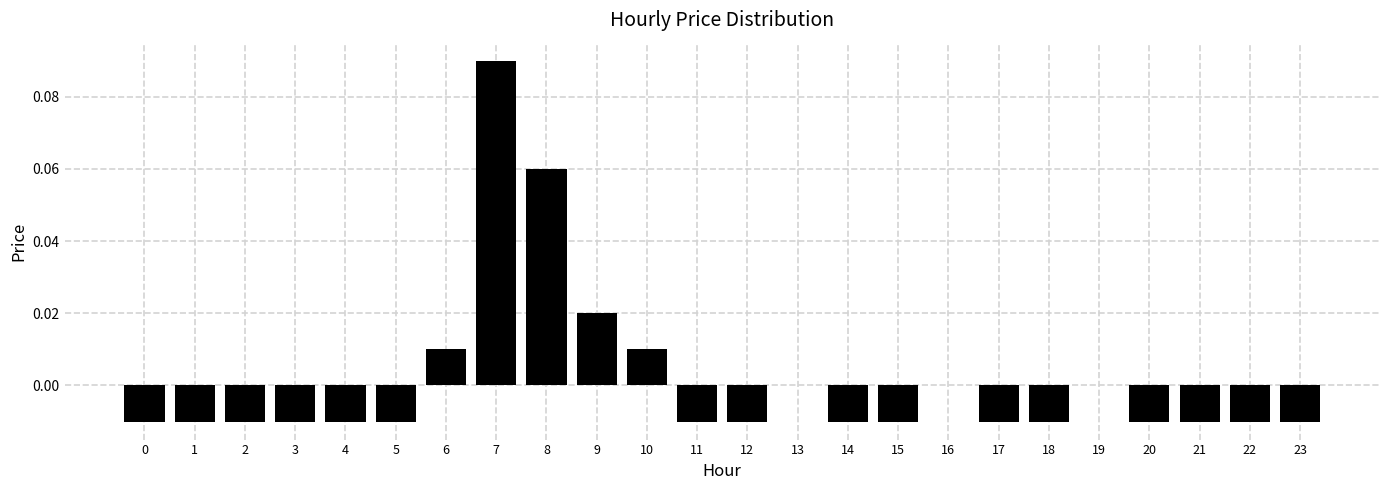

Which category has the highest value across all series?

7